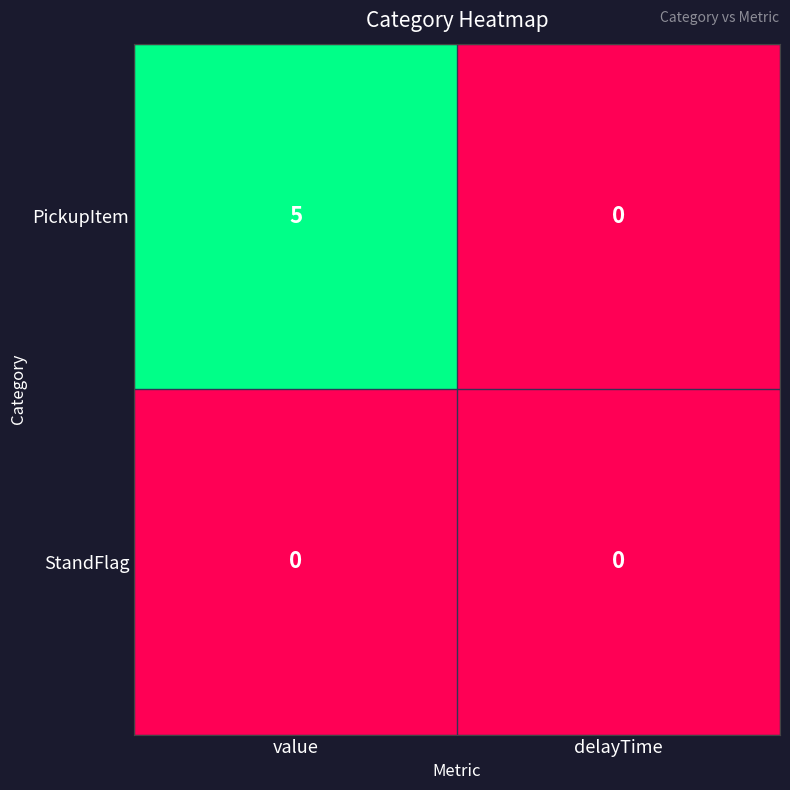

True or false: PickupItem has a value of 7 at value.

False